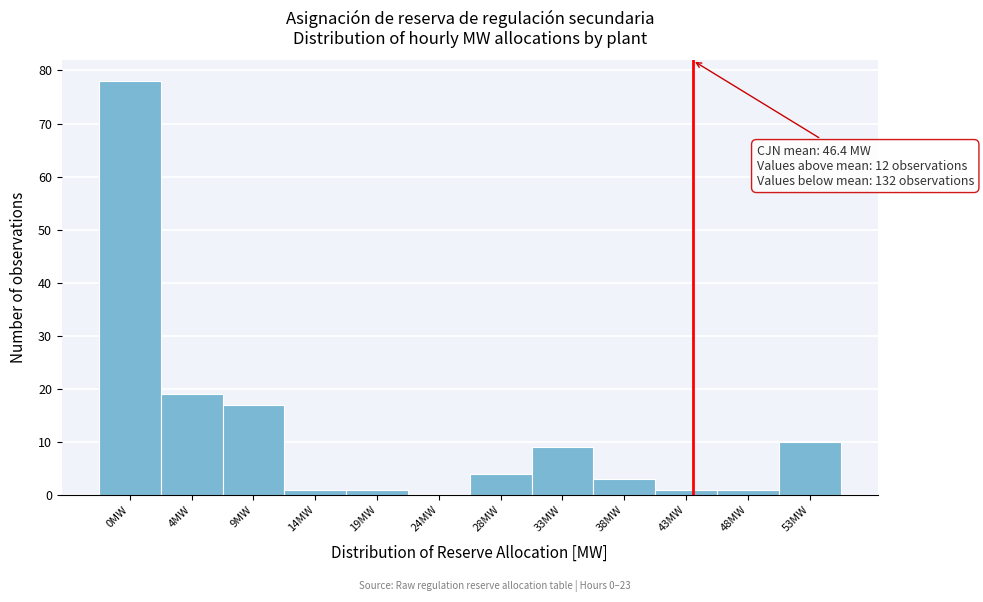

Reading left to right, list all the values displayed in this chart.

0MW=78	4MW=19	9MW=17	14MW=1	19MW=1	24MW=0	28MW=4	33MW=9	38MW=3	43MW=1	48MW=1	53MW=10